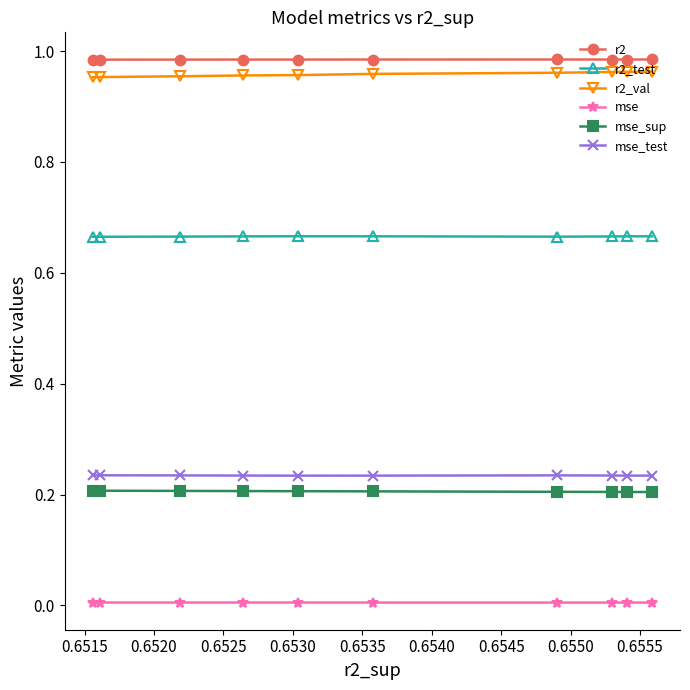

In r2, how many points are higher than both neighbors (excluding endpoints)?

2